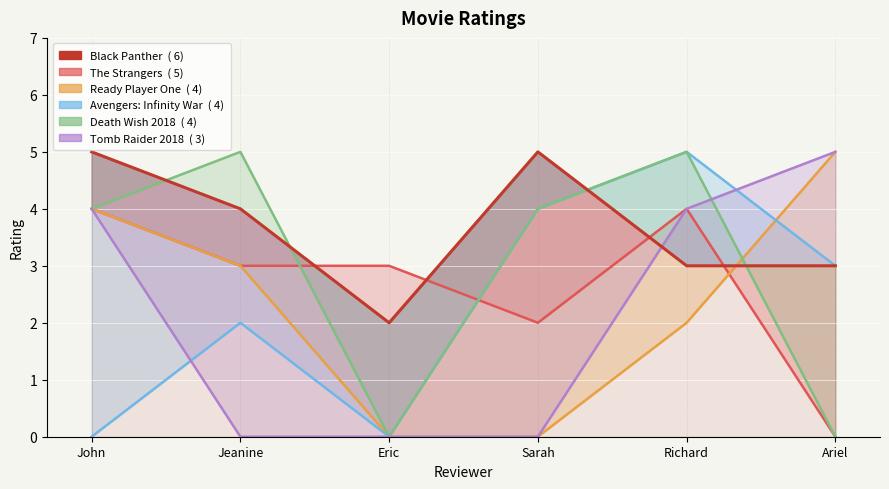

What is the ratio of the value at John to the value at Jeanine?

1.2